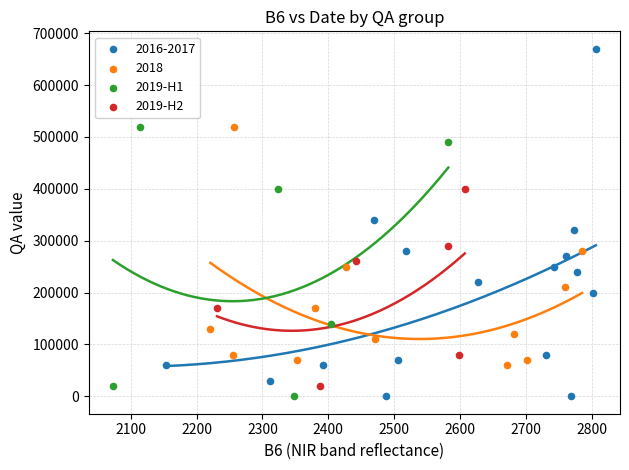

Which series has the widest spread of Y values?

2016-2017